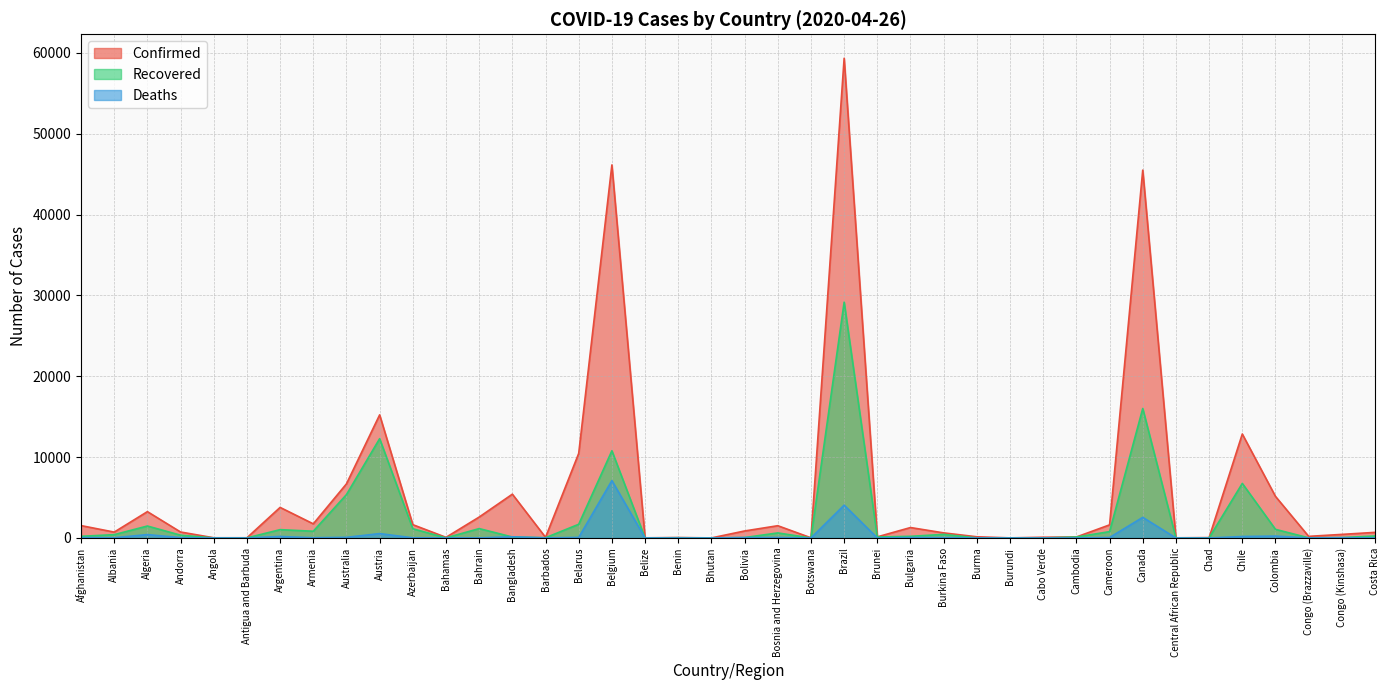

Does the chart display data point markers on the line(s)?

No